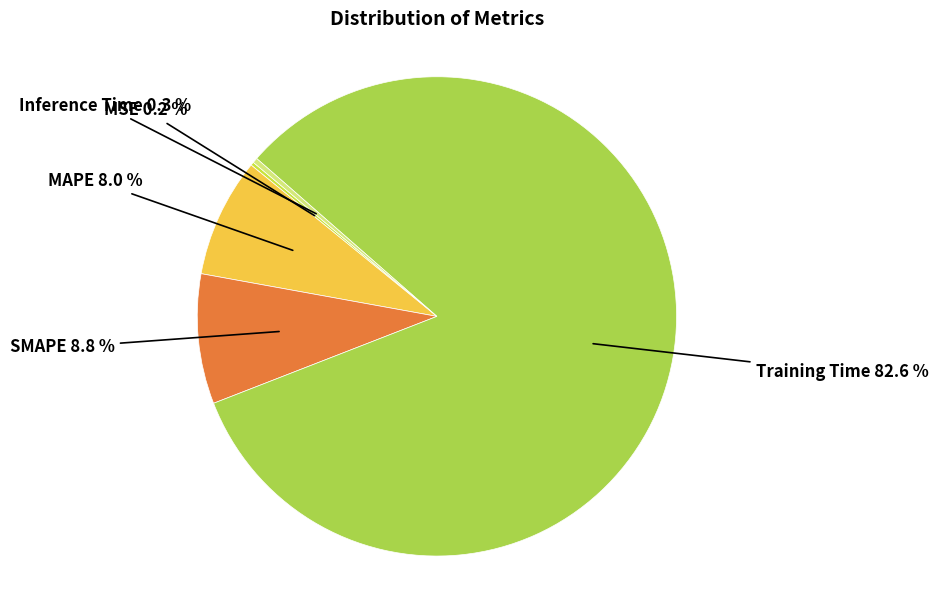

Count the number of slices in the pie.

5